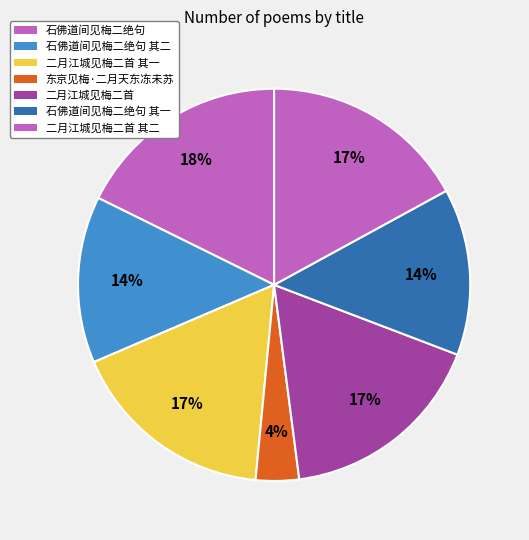

Count the number of slices in the pie.

7